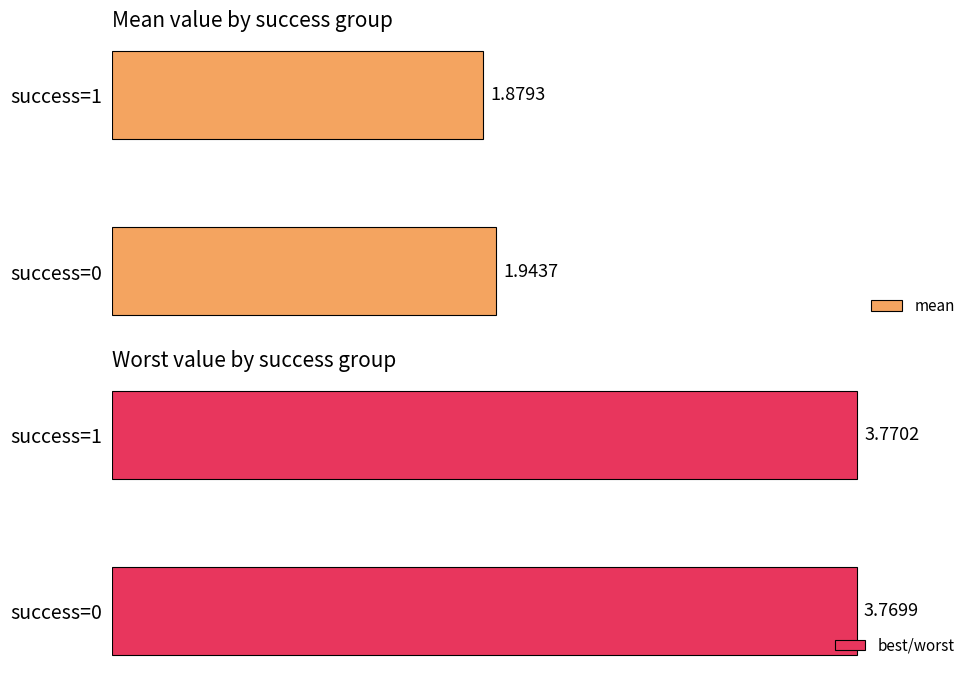

Which series has the widest spread of values?

mean